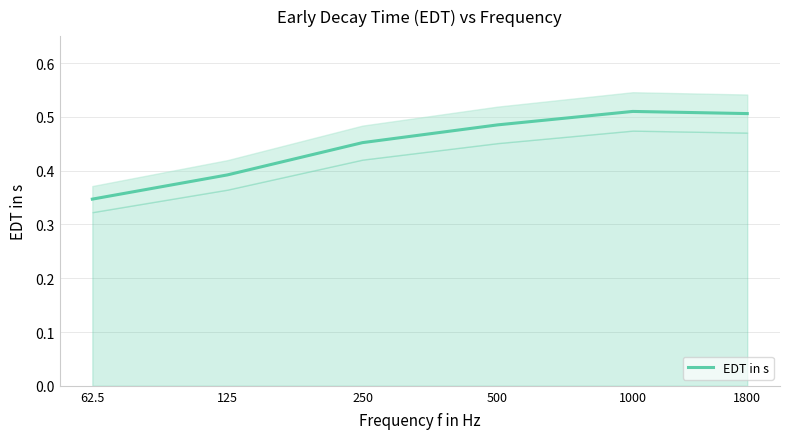

Reading left to right, extract all data points from this chart.

62.5=0.3	125=0.4	250=0.5	500=0.5	1000=0.5	1800=0.5